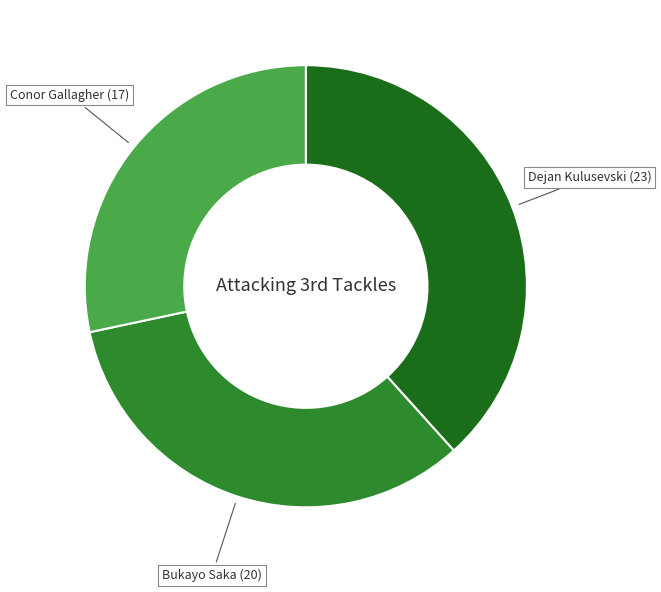

Count the number of slices in the pie.

3